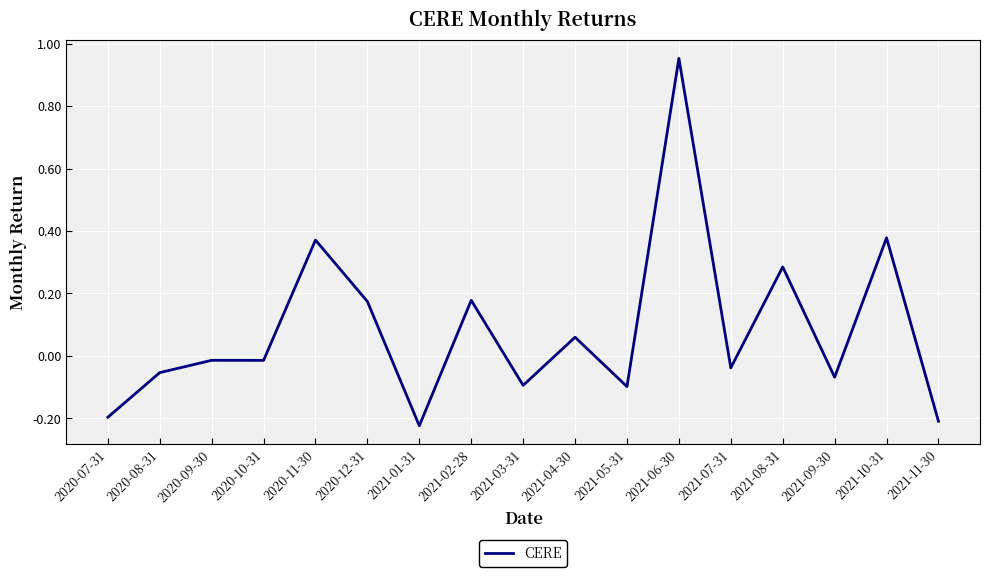

The value at 2021-01-31 is -0.4. True or false?

False